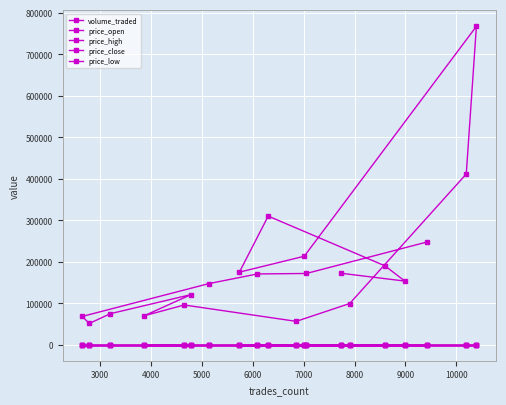

How many lines are shown in the chart?

5